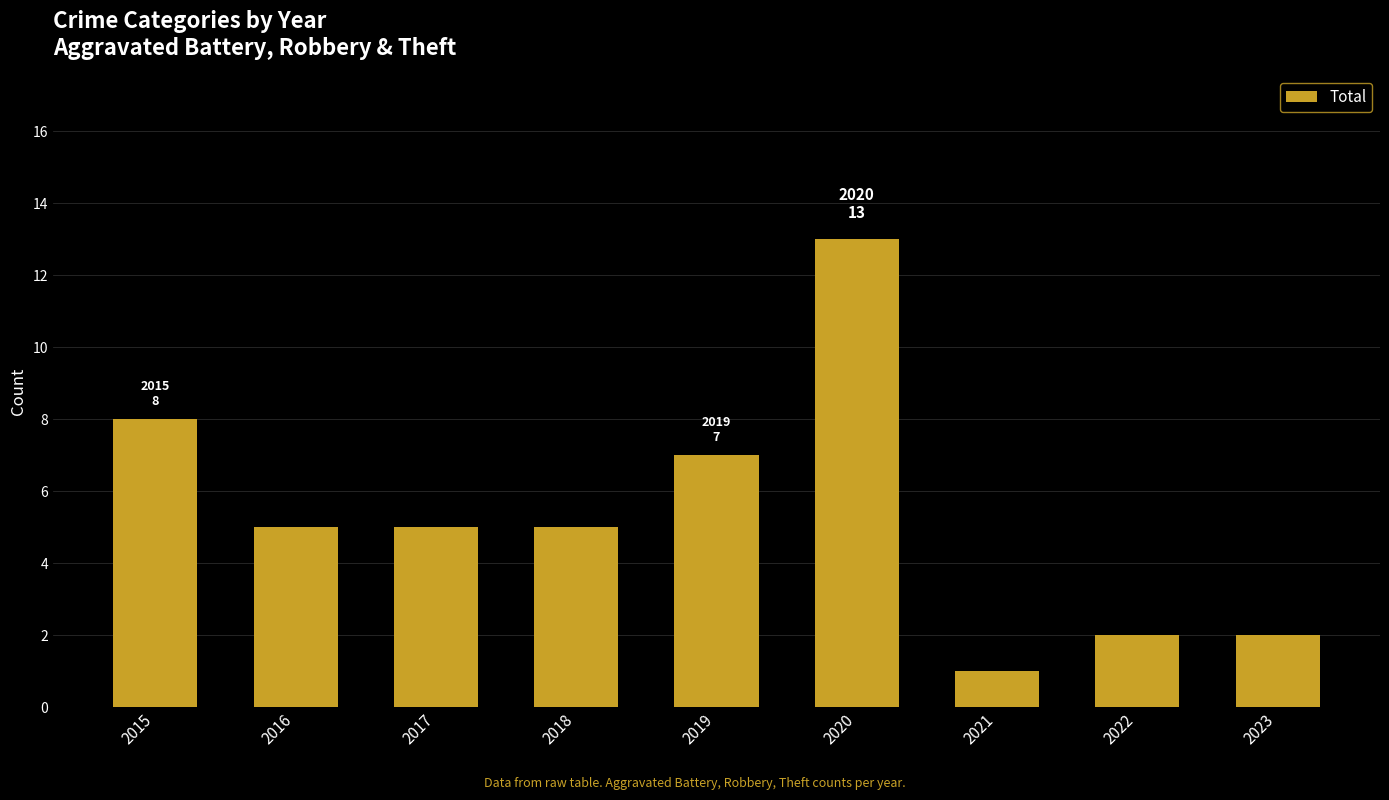

What is the smallest value displayed?

1